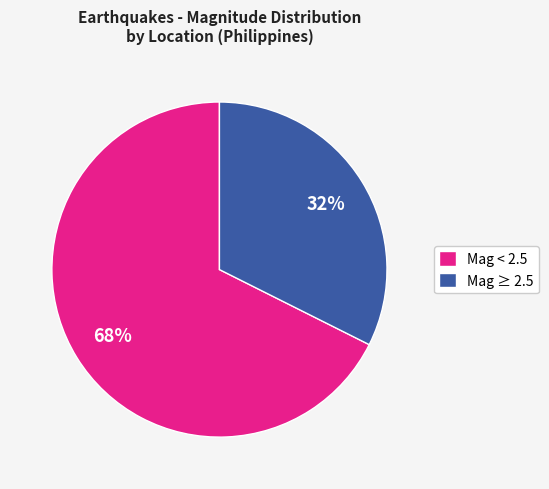

Which slice is the largest?

Mag < 2.5